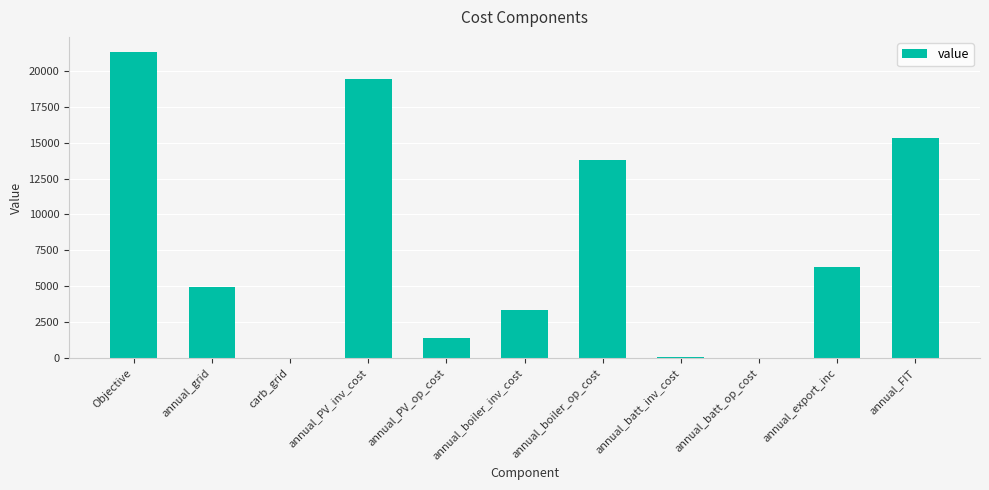

What is the change in value from annual_PV_inv_cost to annual_FIT?

-4074.0